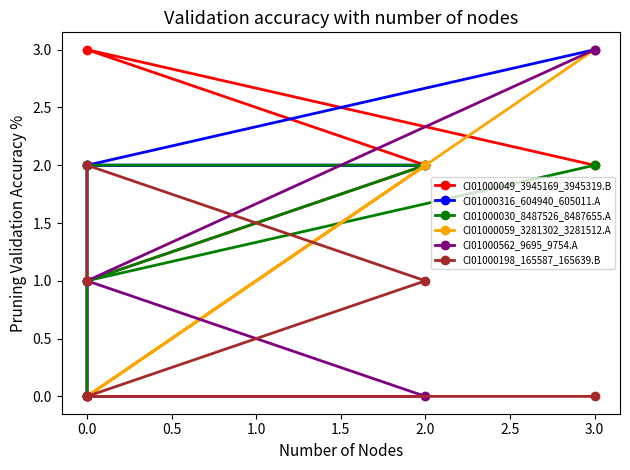

The value of CI01000562_9695_9754.A at 0.0 is 1. True or false?

True